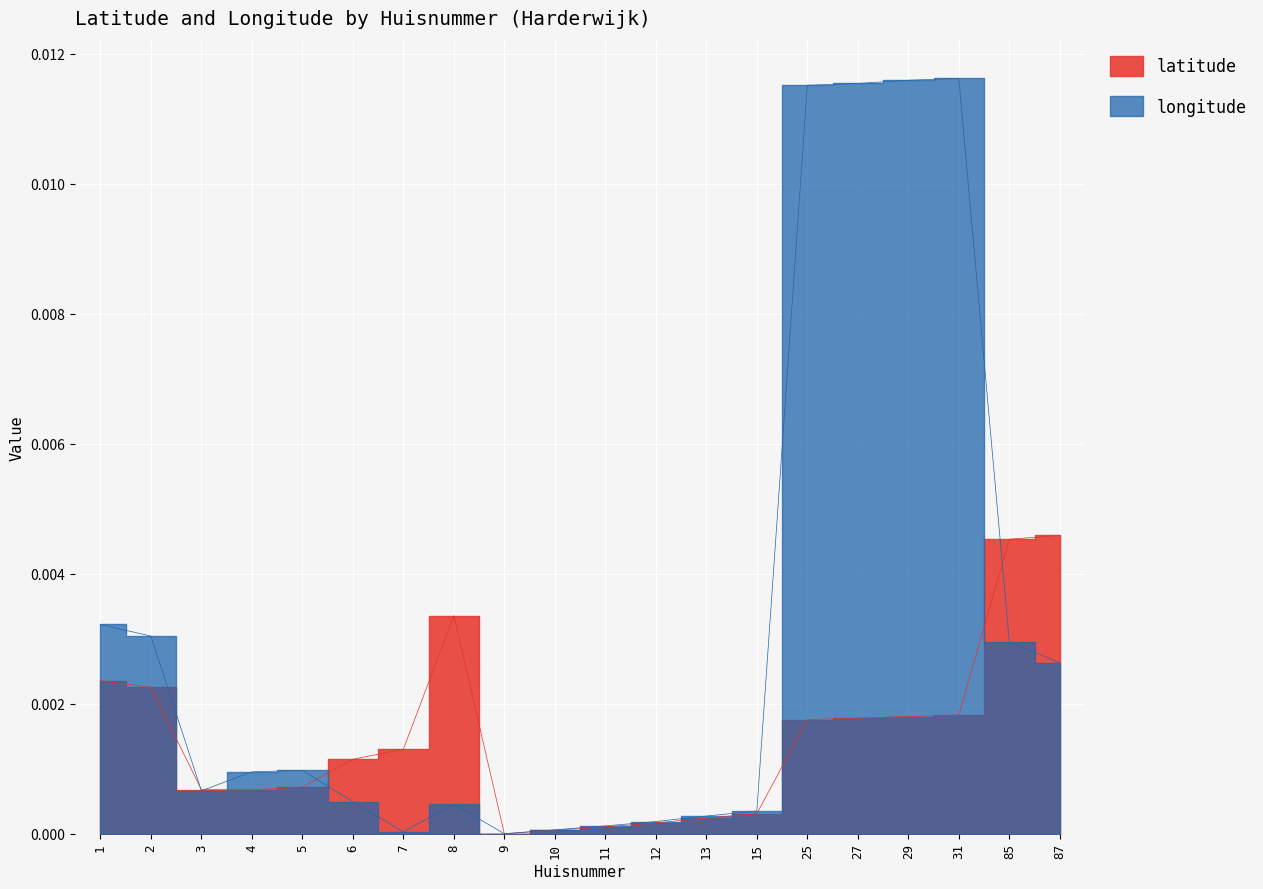

In latitude, how many points are lower than both neighbors (excluding endpoints)?

2